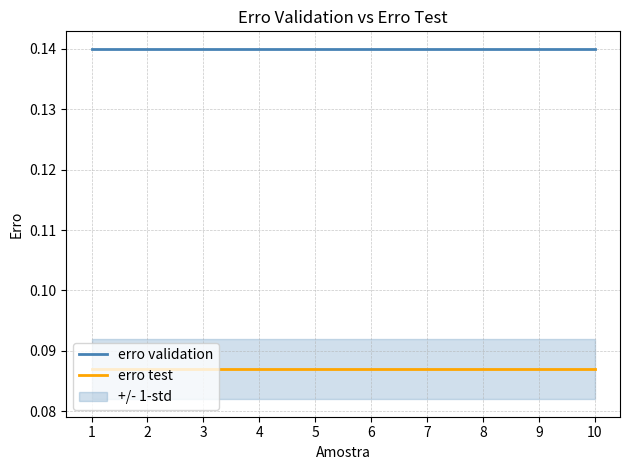

Is it true that erro validation equals 0.1 at 3?

True